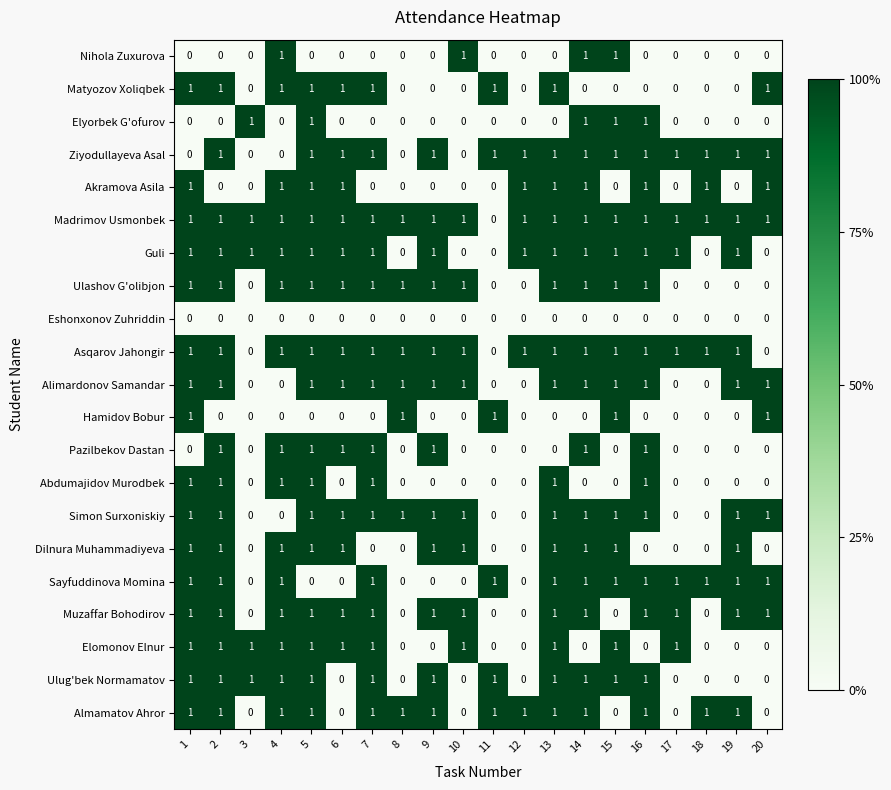

True or false: Dilnura Muhammadiyeva has a value of 1 at 2.

True